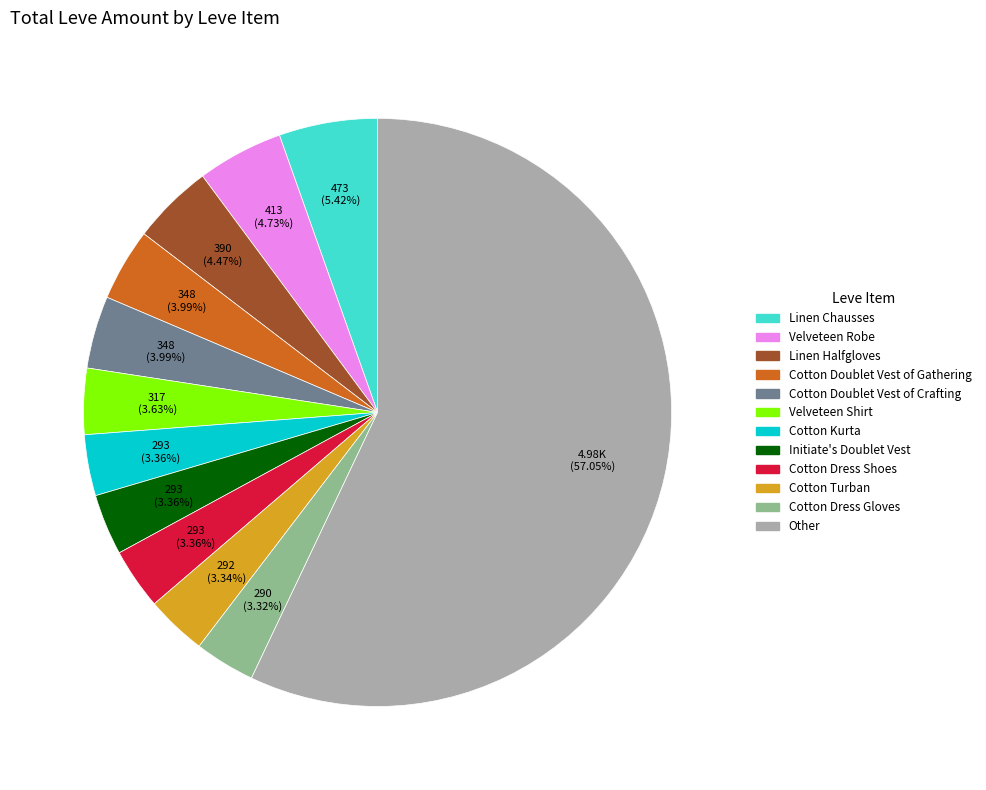

Does any single category account for the majority?

Yes